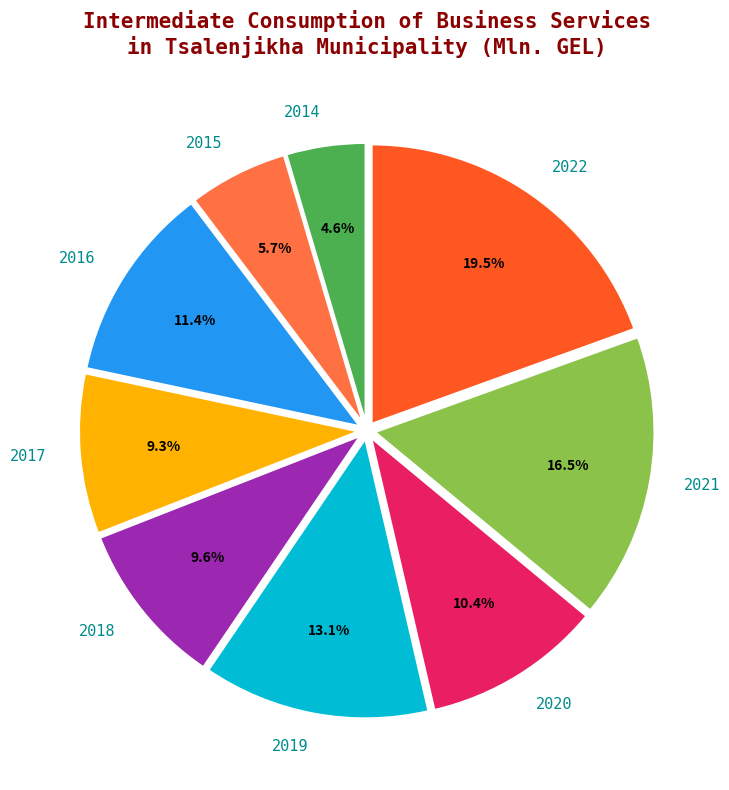

What is the total percentage of 2020 and 2019?

23.5%